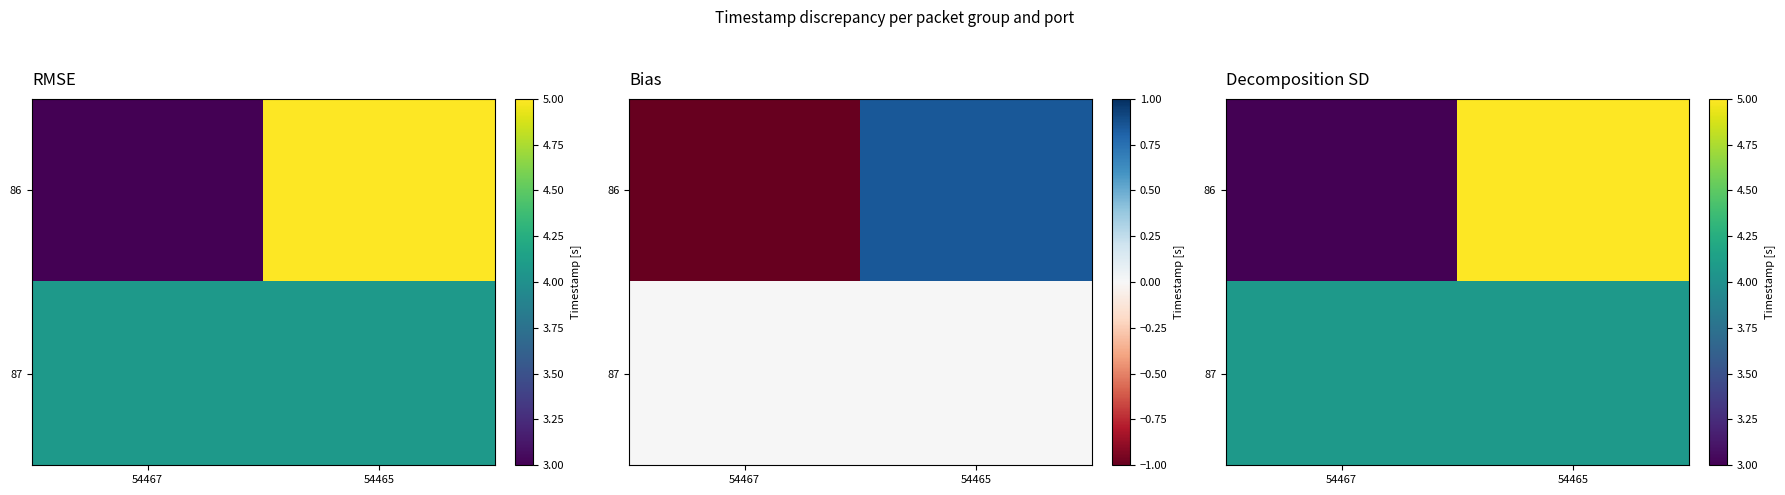

At 54467, list the series in order from smallest to largest.

86, 87